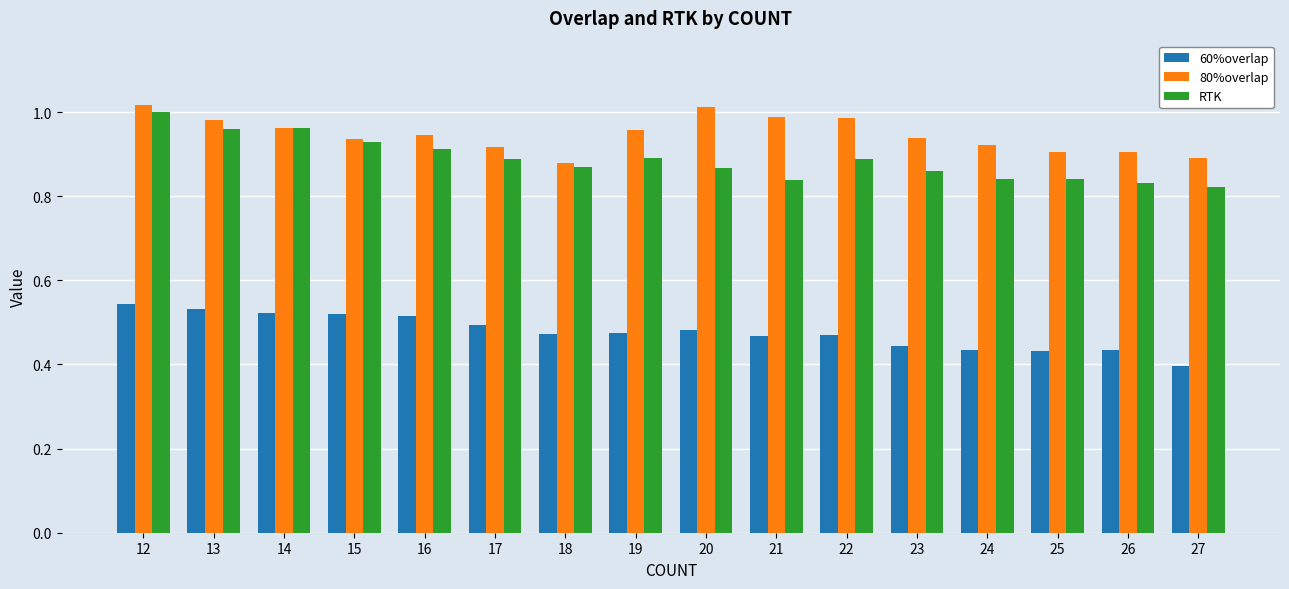

Are the bars horizontal?

No